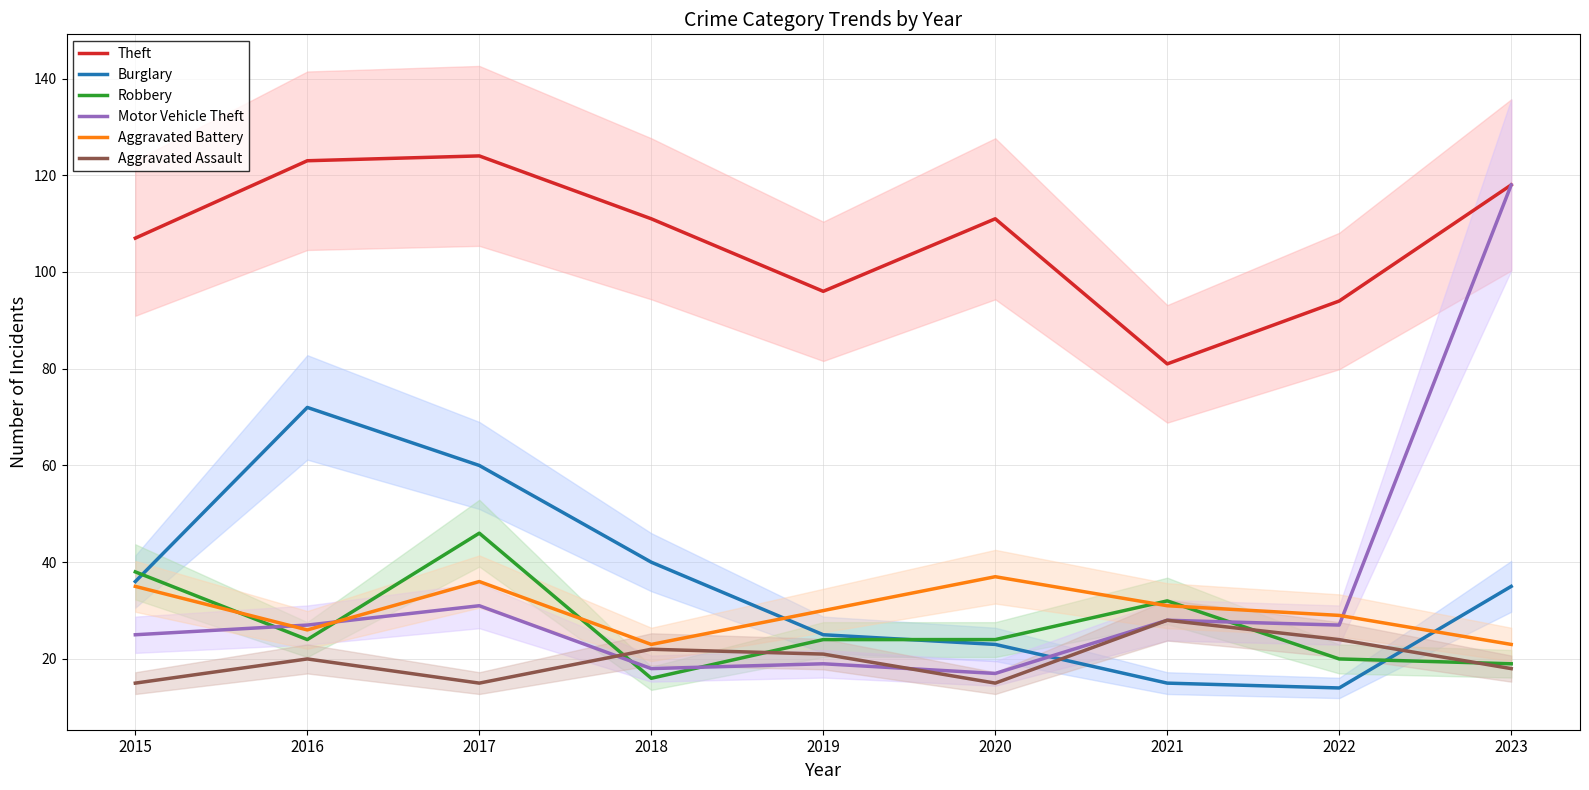

What is the spread (max minus min) of values at 2020?

96